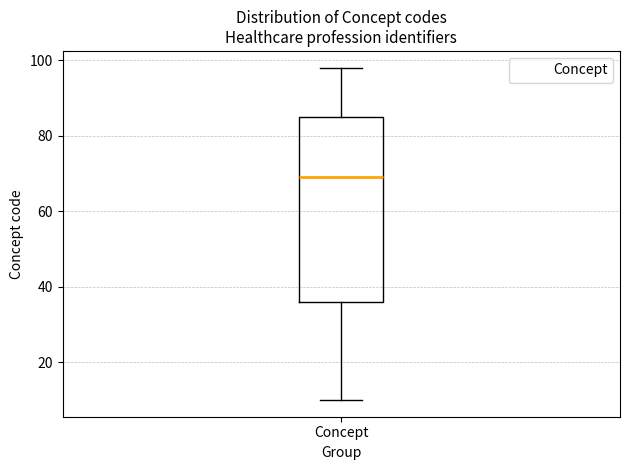

Read this box plot against the y-axis: the position of the median line, the range covered by the box, and the ends of both whiskers. The values are not printed on the chart, so give them approximately, as read against the axis.

median 70, box 36 to 86, whiskers 10 to 98